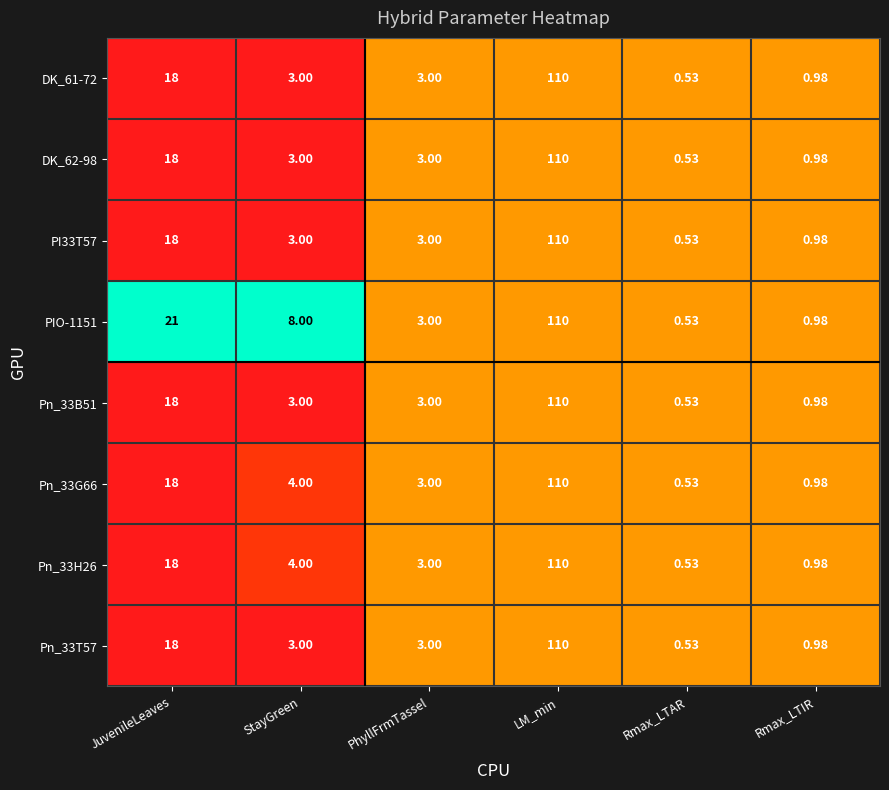

Where does the PIO-1151 series first go above 8?

JuvenileLeaves